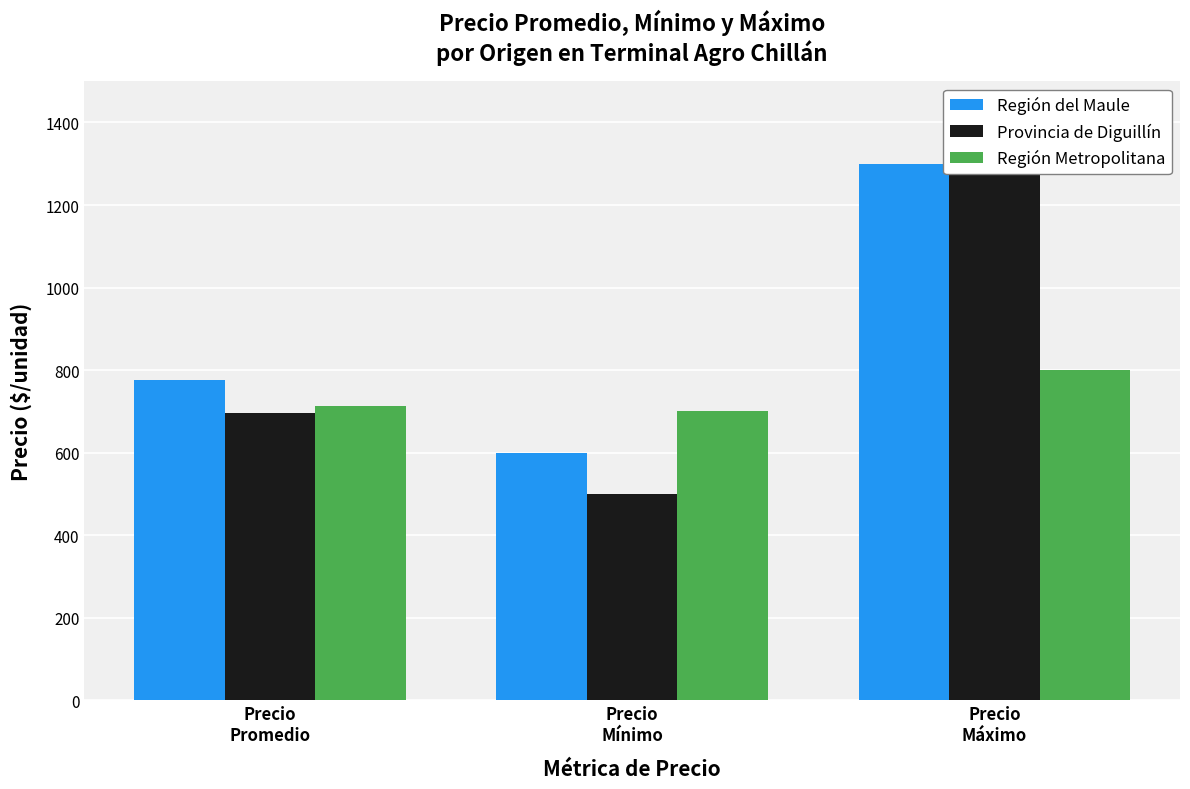

Rank the series at Precio
Mínimo from lowest to highest value.

Provincia de Diguillín, Región del Maule, Región Metropolitana